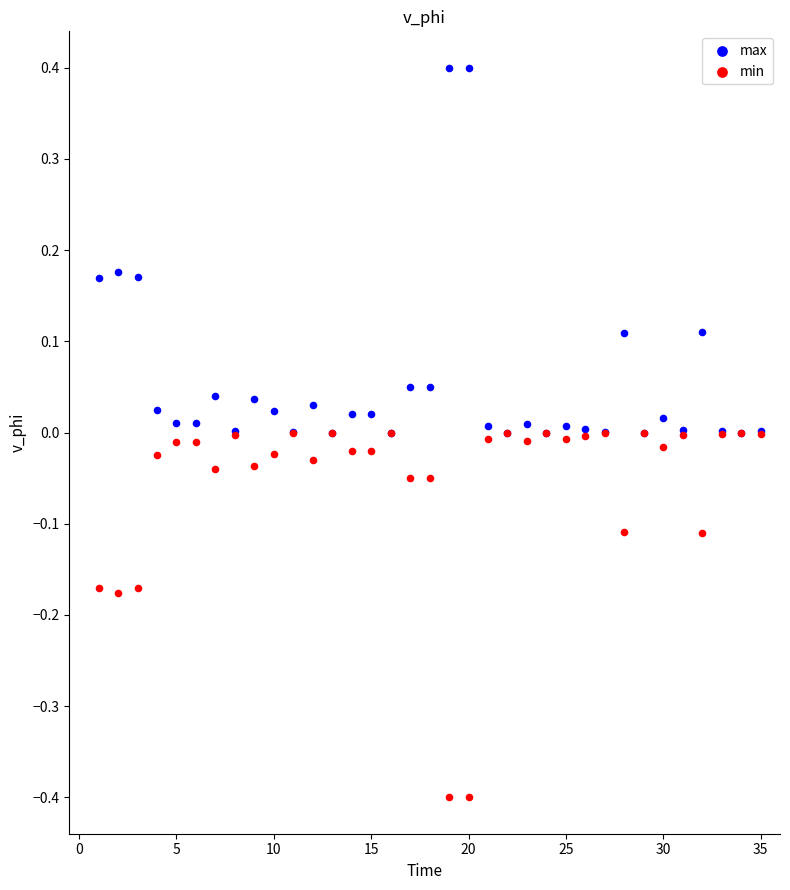

What are all the series names shown in the legend?

max, min